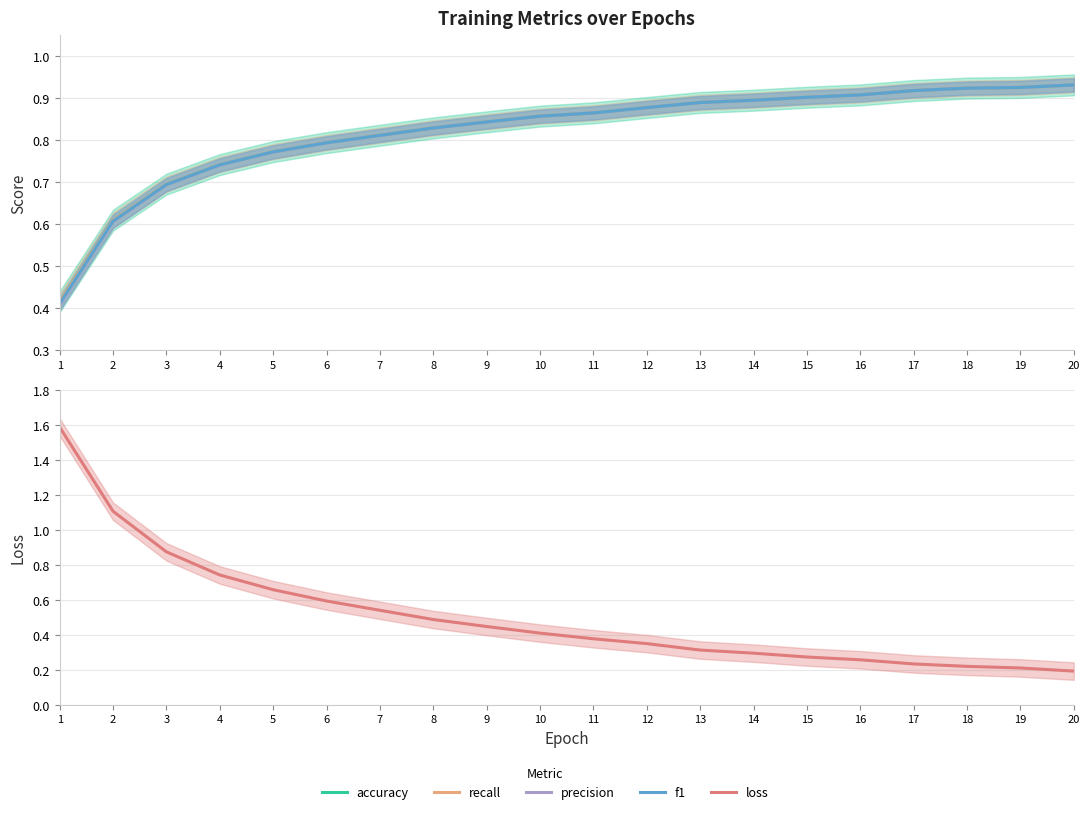

Which category has the lowest value across all series?

20